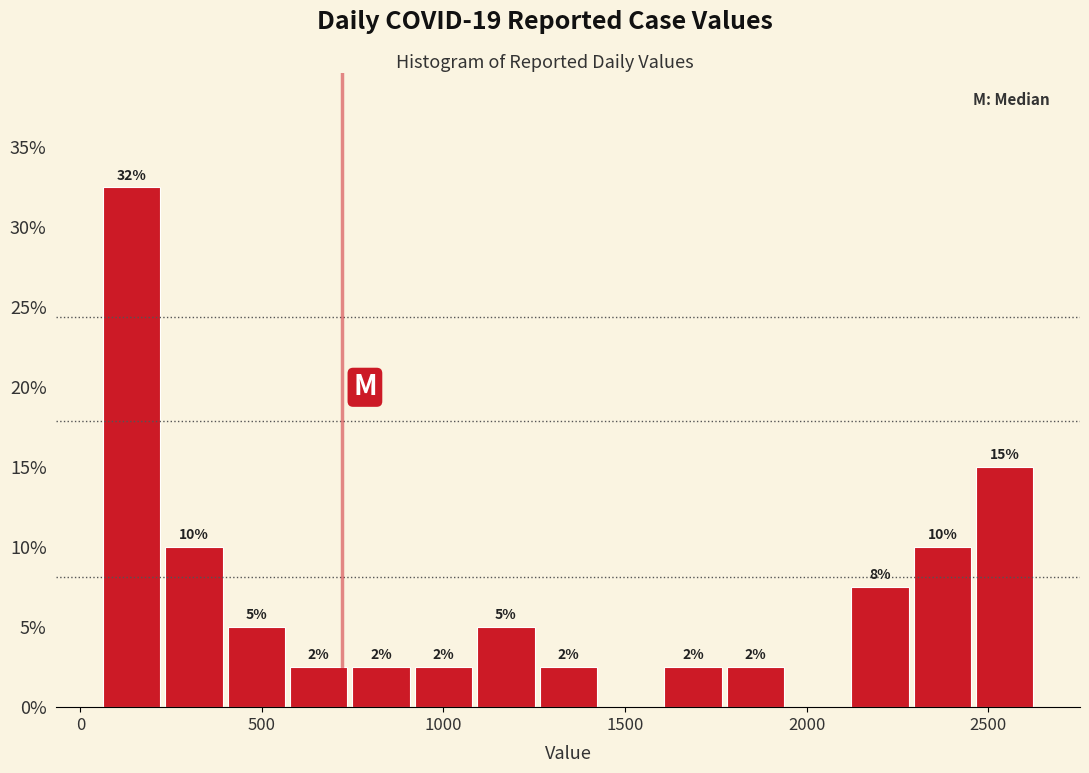

Read against the x-axis, roughly where is the centre of the tallest bar?

150